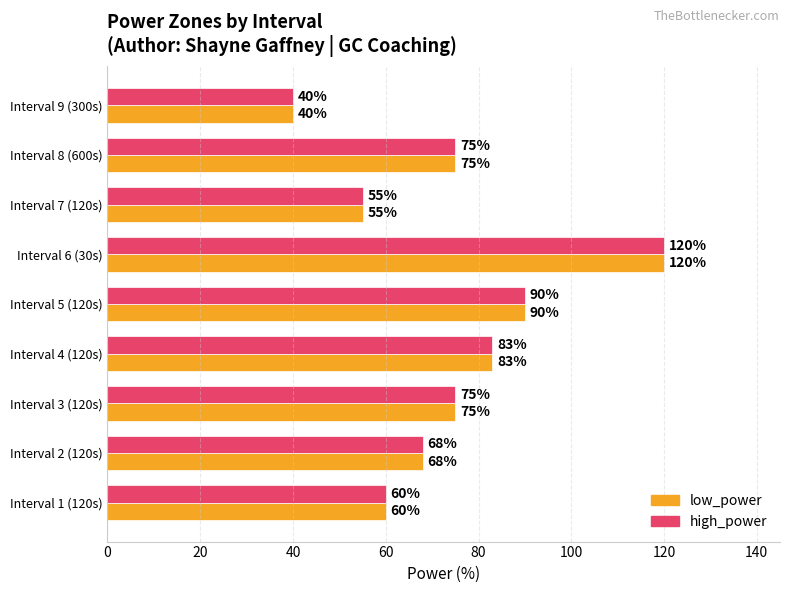

What is the difference between the maximum and minimum values in the high_power series?

80